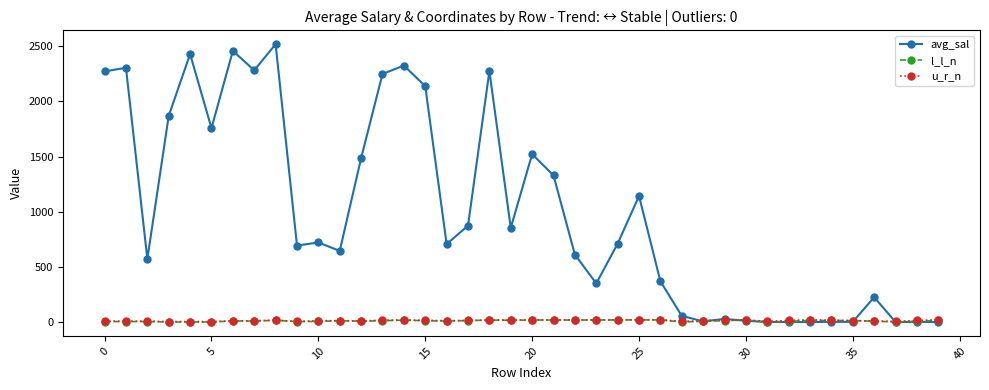

True or false: avg_sal has more than 2 points higher than both neighbors.

True